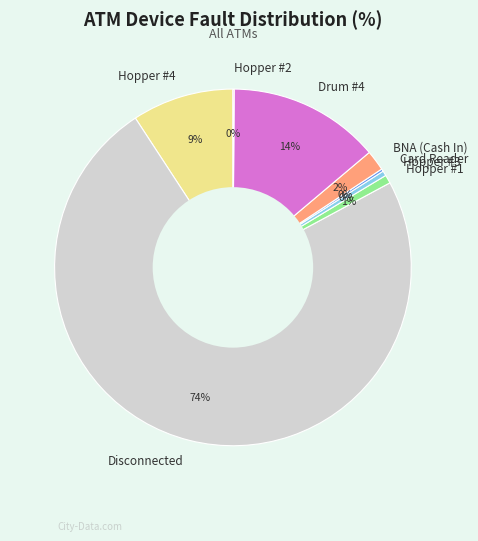

To the nearest percent, what is the difference between the Hopper #1 and BNA (Cash In) slice percentages?

1%